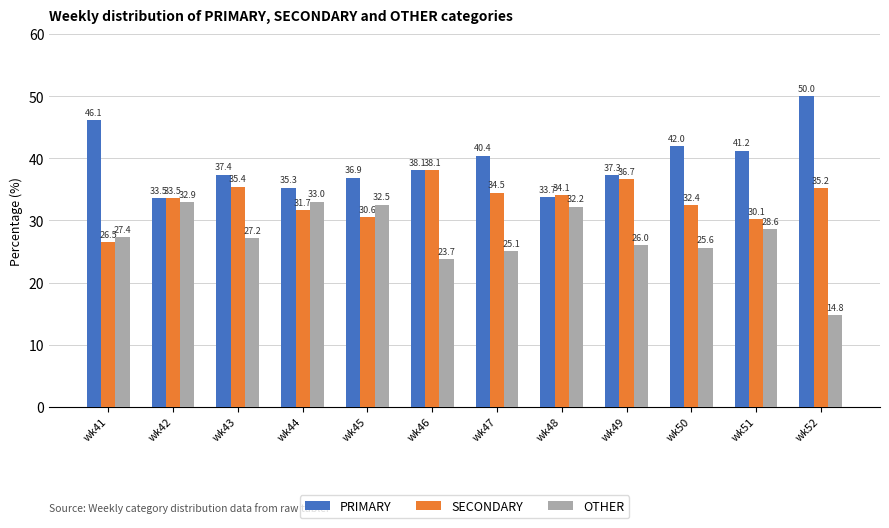

What is the value of the OTHER bar at the 5th from the left?

32.5